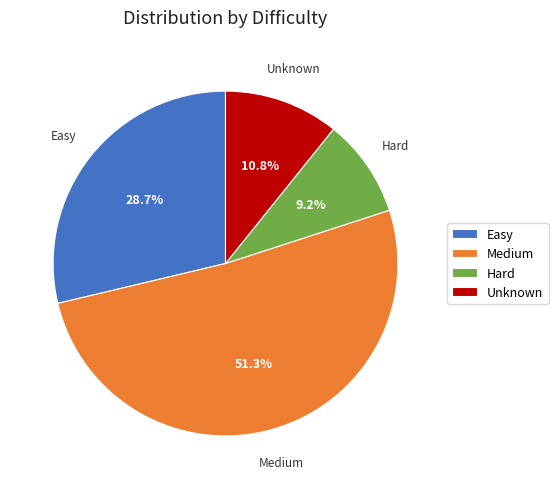

To the nearest percent, what percentage of the pie is Easy?

29%